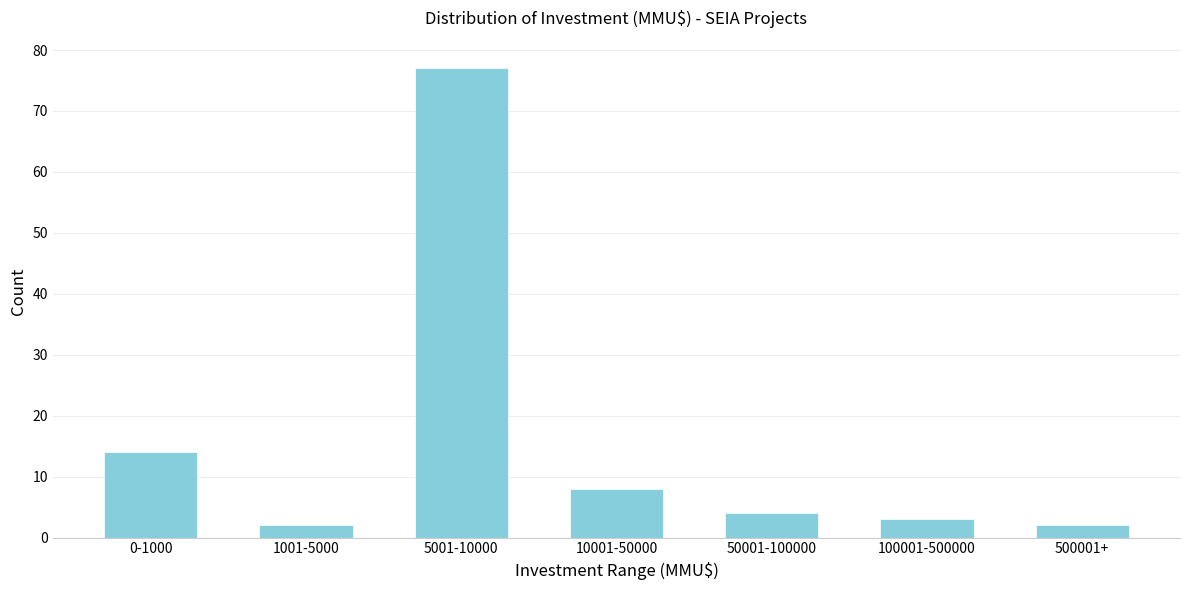

Reading left to right, list all the values displayed in this chart.

0-1000=14	1001-5000=2	5001-10000=77	10001-50000=8	50001-100000=4	100001-500000=3	500001+=2